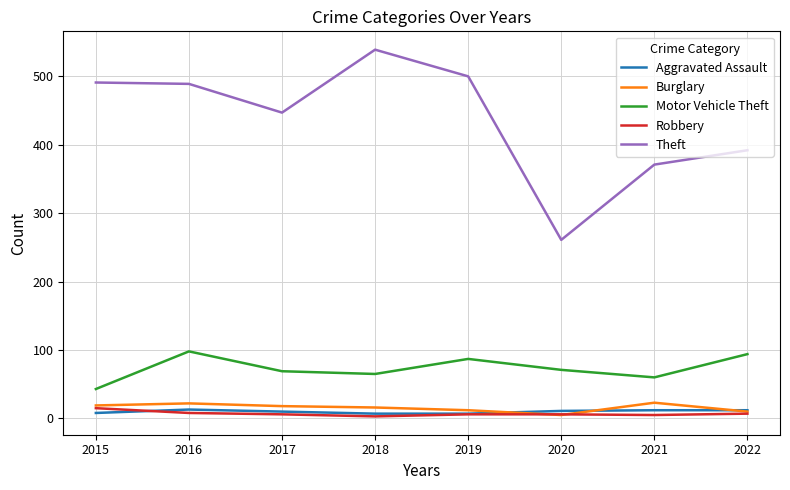

At which label does Theft reach its peak?

2018